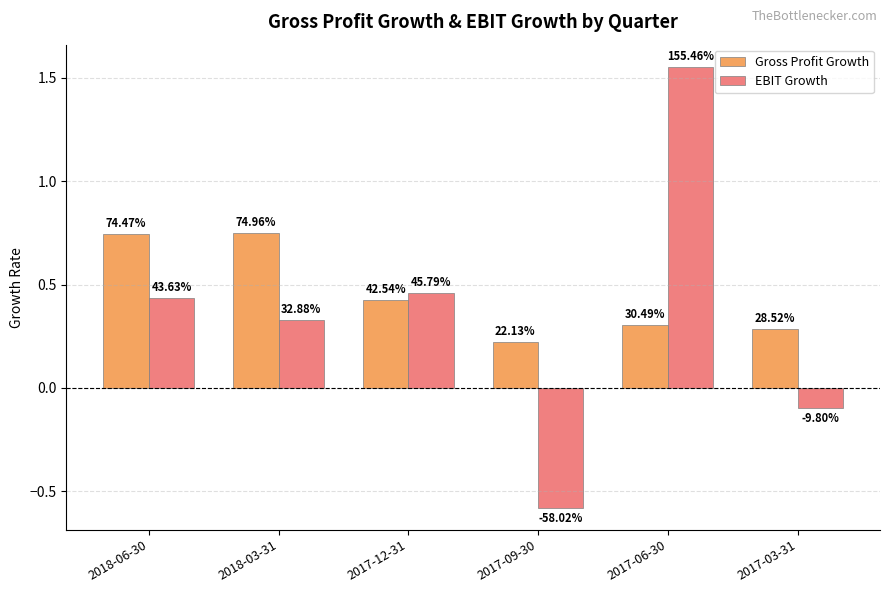

The value of Gross Profit Growth at 2017-06-30 is 0.3. True or false?

True